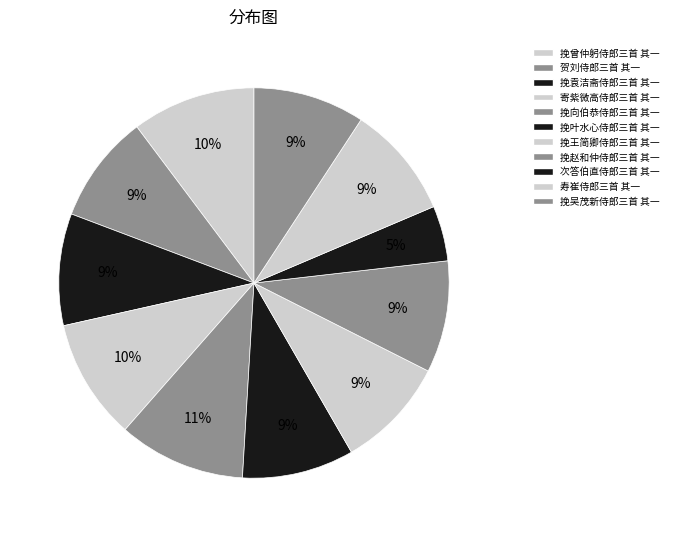

Is it true that 挽袁洁斋侍郎三首 其一 is 1% of the pie?

False